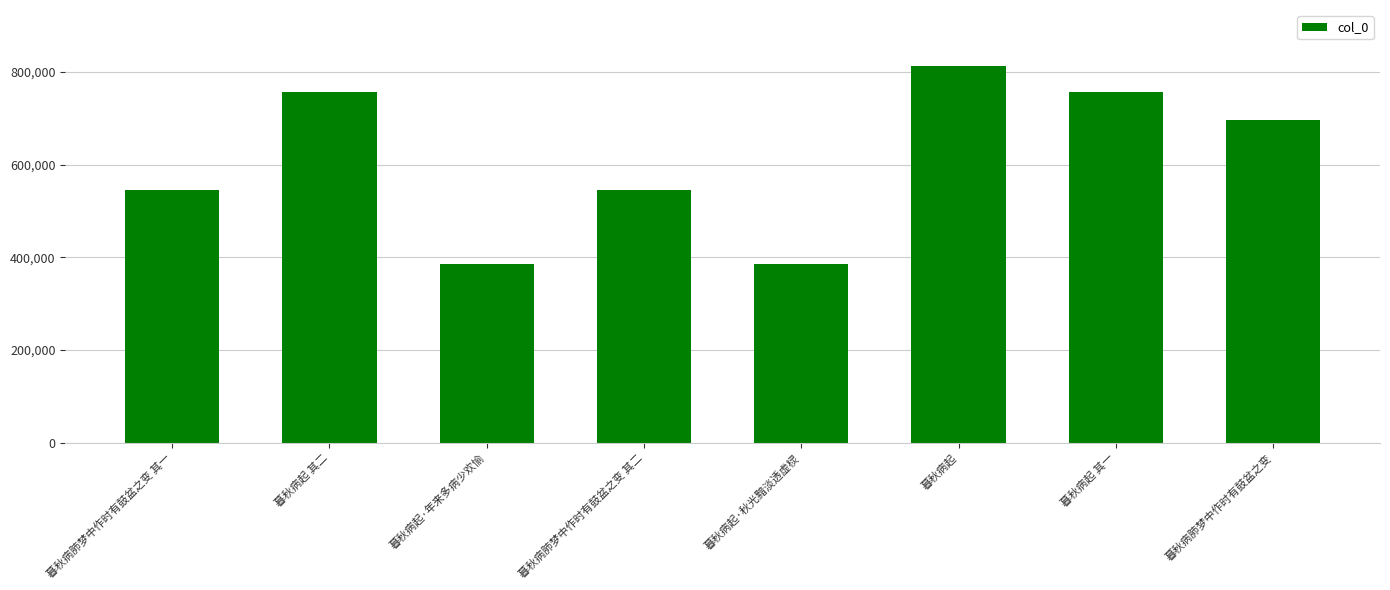

What is the smallest value displayed?

386496